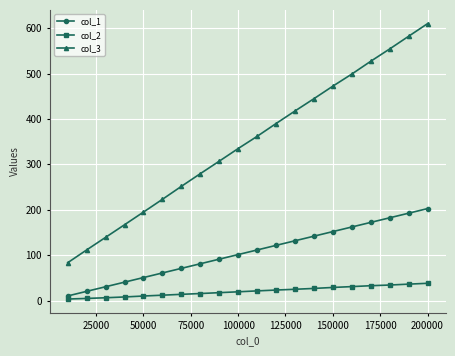

True or false: col_1 and col_3 intersect in this chart.

False